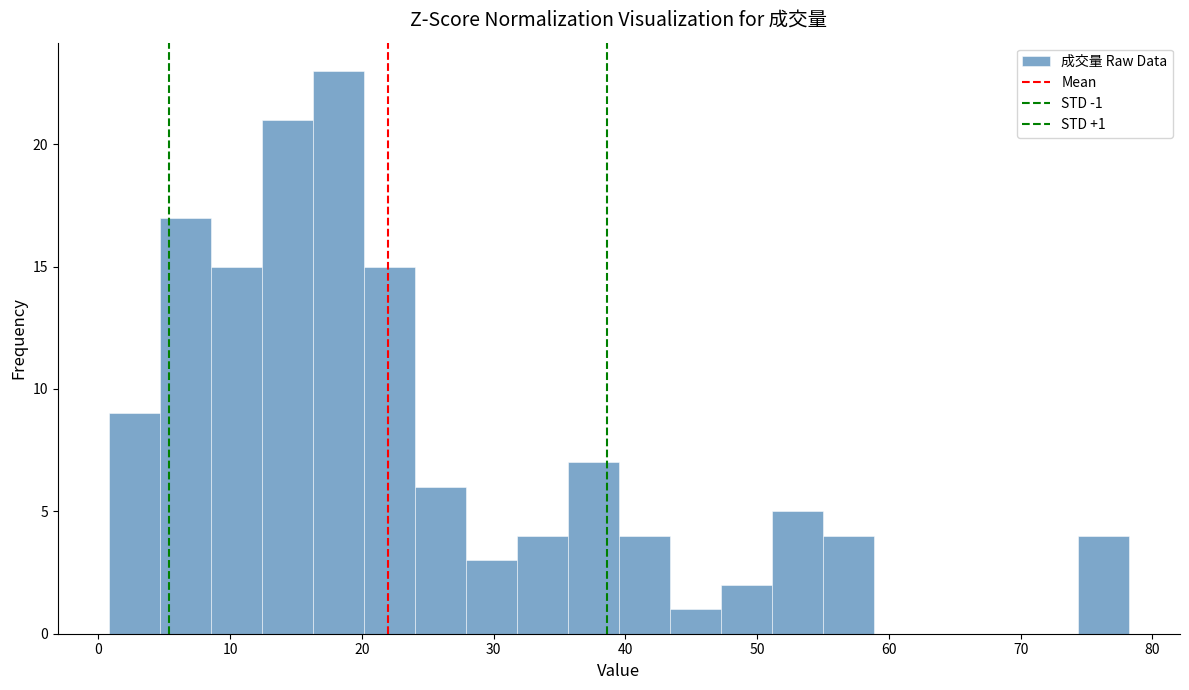

Around what value on the x-axis is the tallest bar? Give the approximate position of its centre, as read against the axis.

18